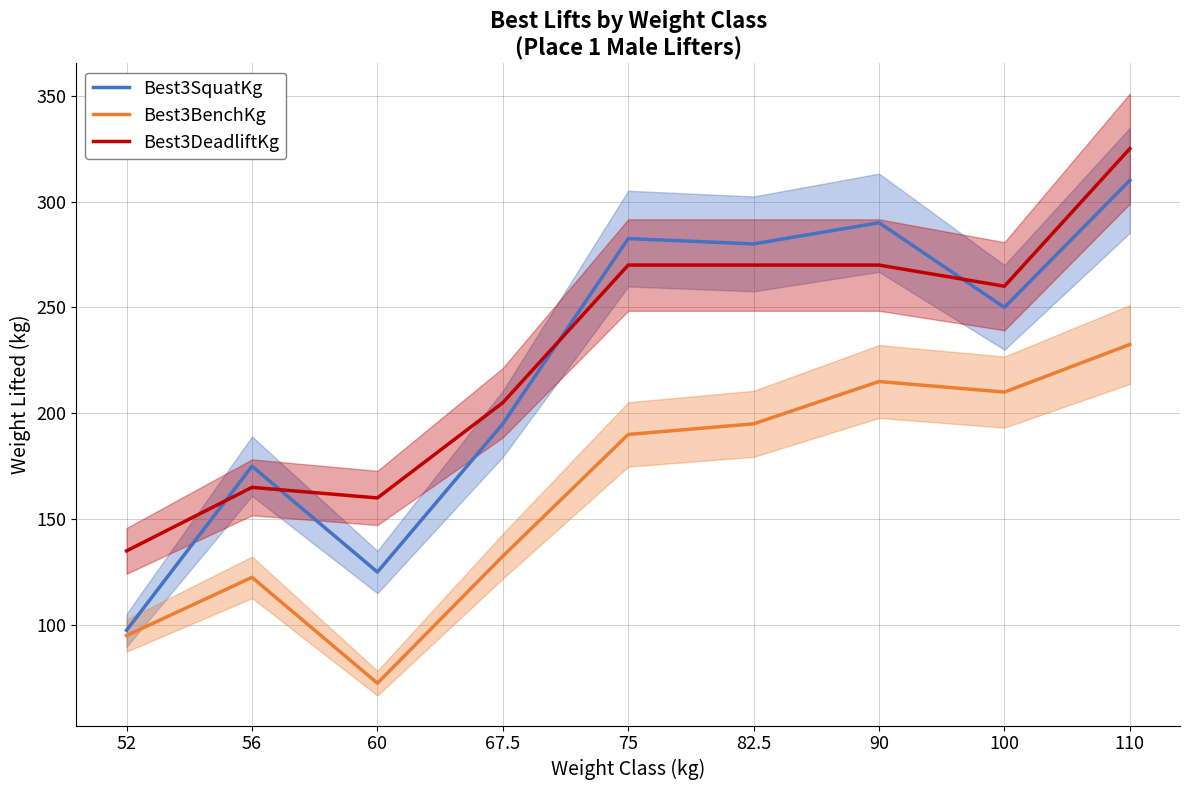

Where does the Best3SquatKg series first go above 250?

75